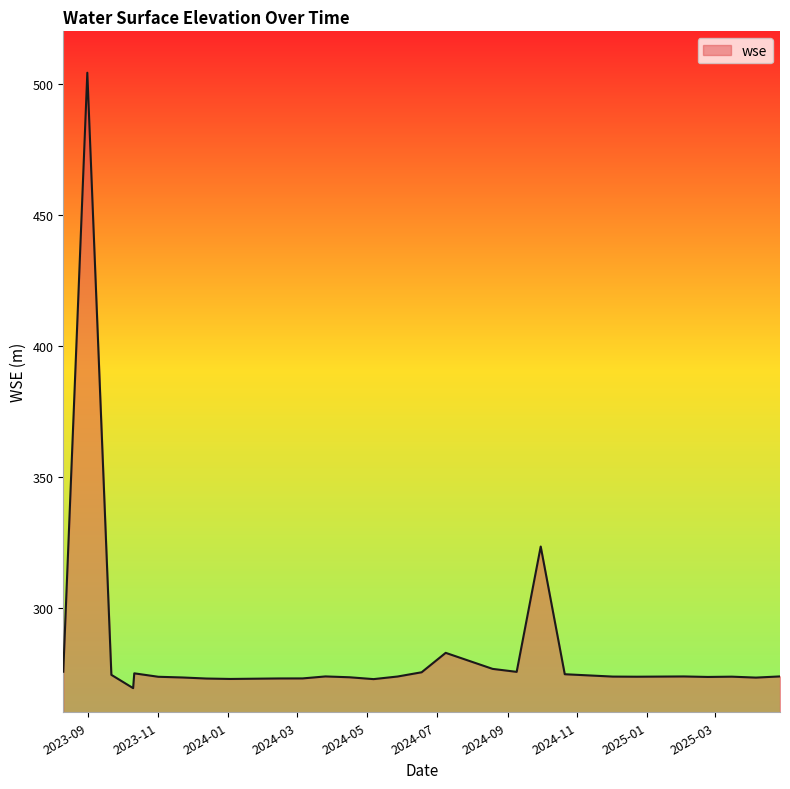

What is the smallest value displayed?

269.2